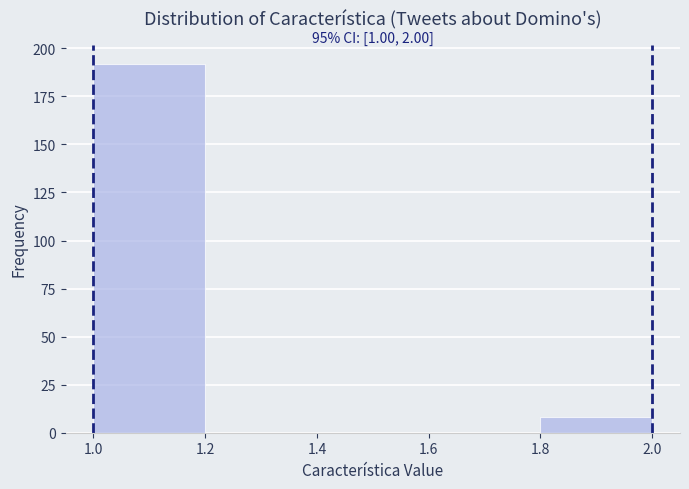

Over which range of the x-axis is the bar tallest?

1.0 to 1.2